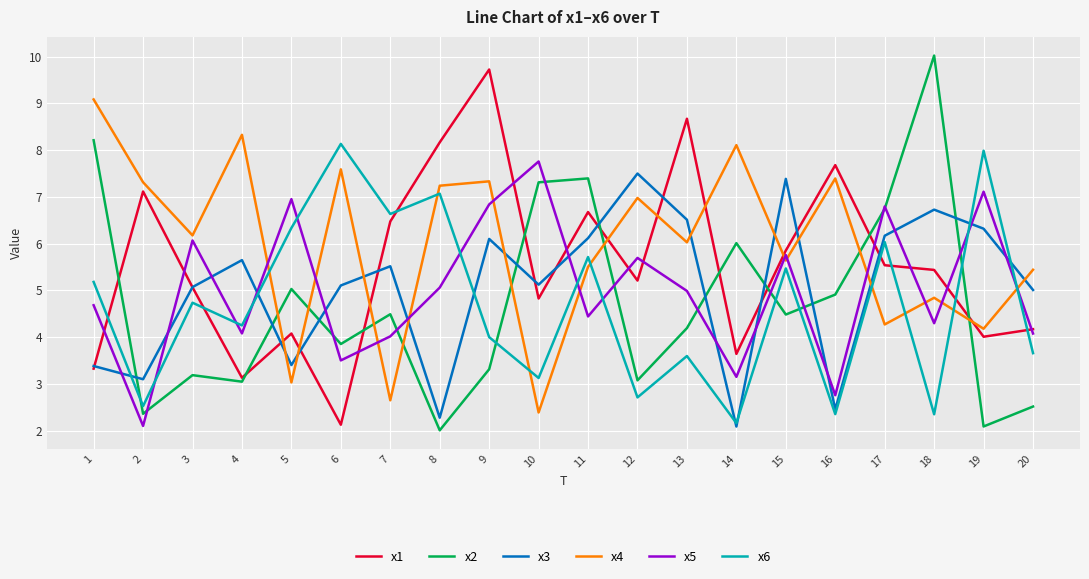

How many interior local peaks does the x3 series have?

6